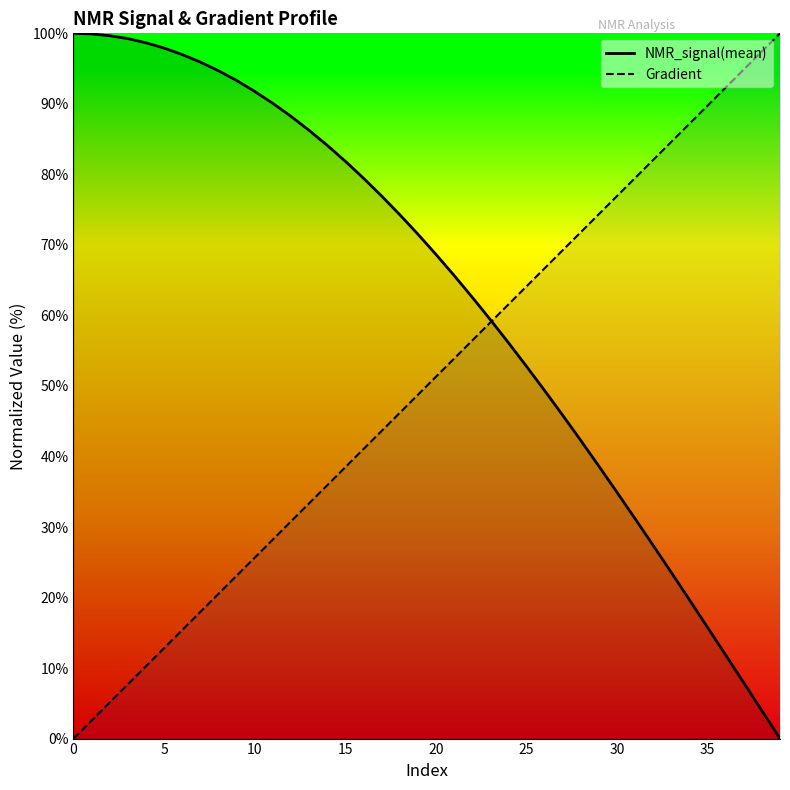

At how many categories does at least one series exceed 33?

40